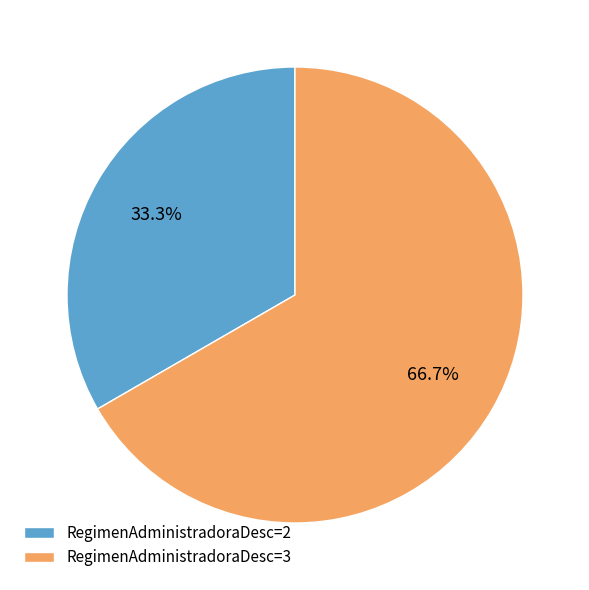

Between RegimenAdministradoraDesc=2 and RegimenAdministradoraDesc=3, which is larger?

RegimenAdministradoraDesc=3